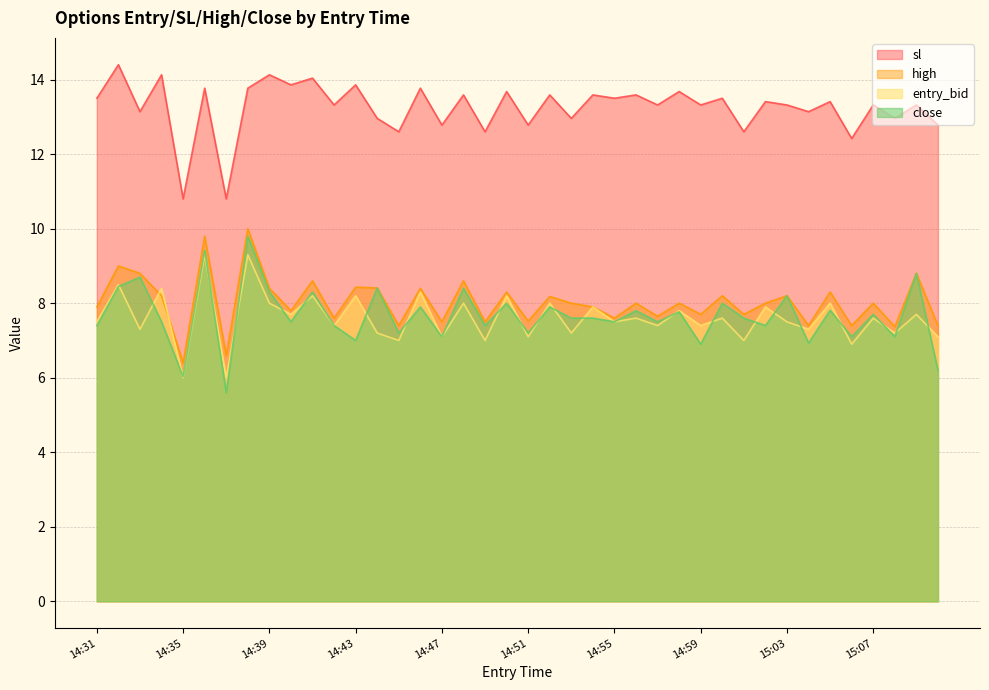

What position from the left is 14:49?

19